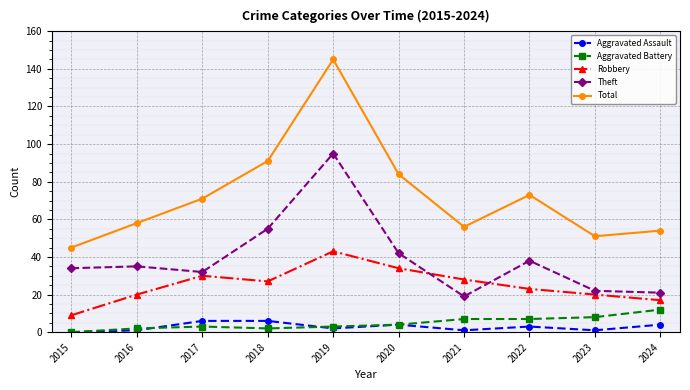

What is the sum of all Robbery values?

251